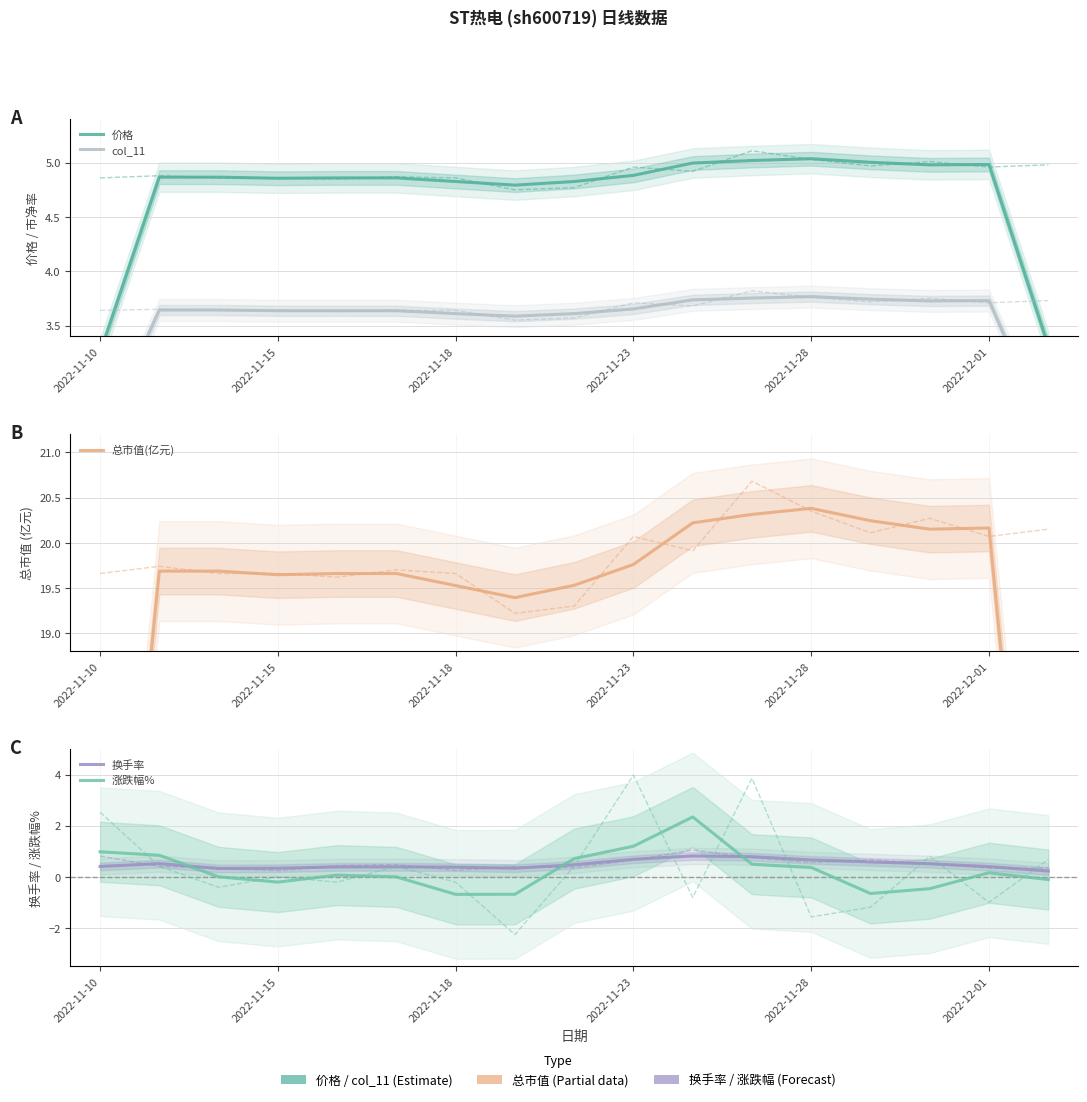

Is this an area chart (filled region under the line)?

No